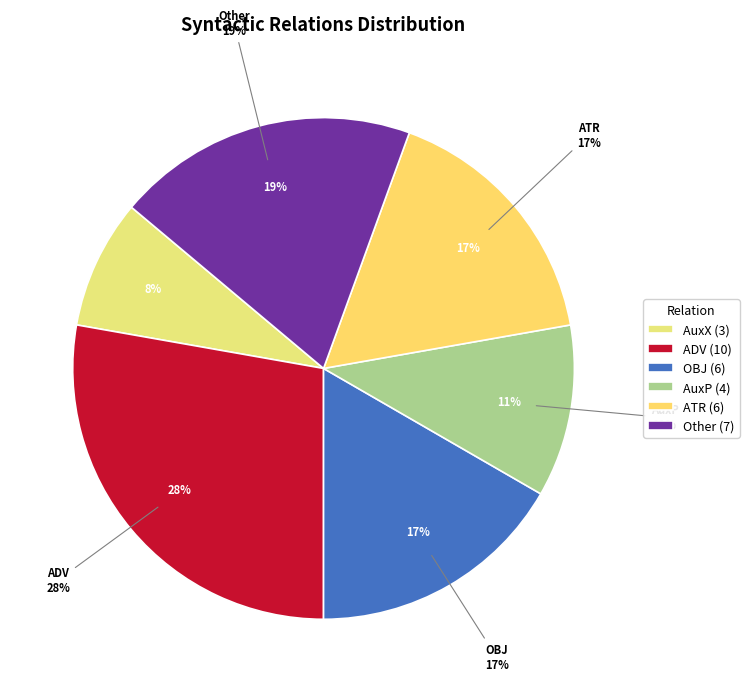

To the nearest percent, what portion does ADV represent?

28%